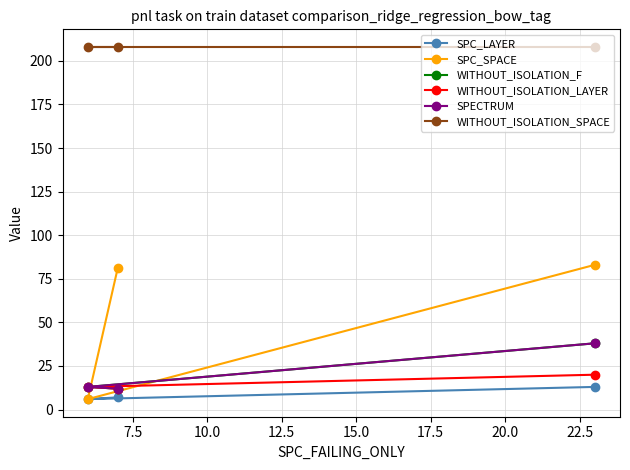

Is this an area chart (filled region under the line)?

No